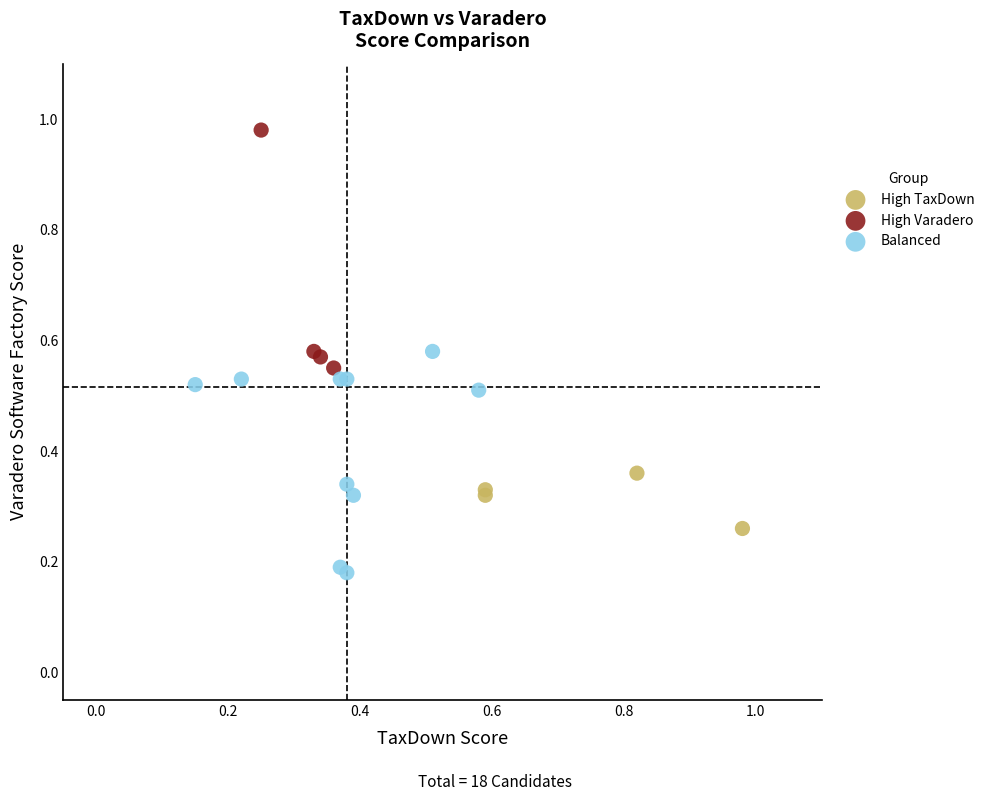

Which series reaches the maximum Y coordinate?

High Varadero